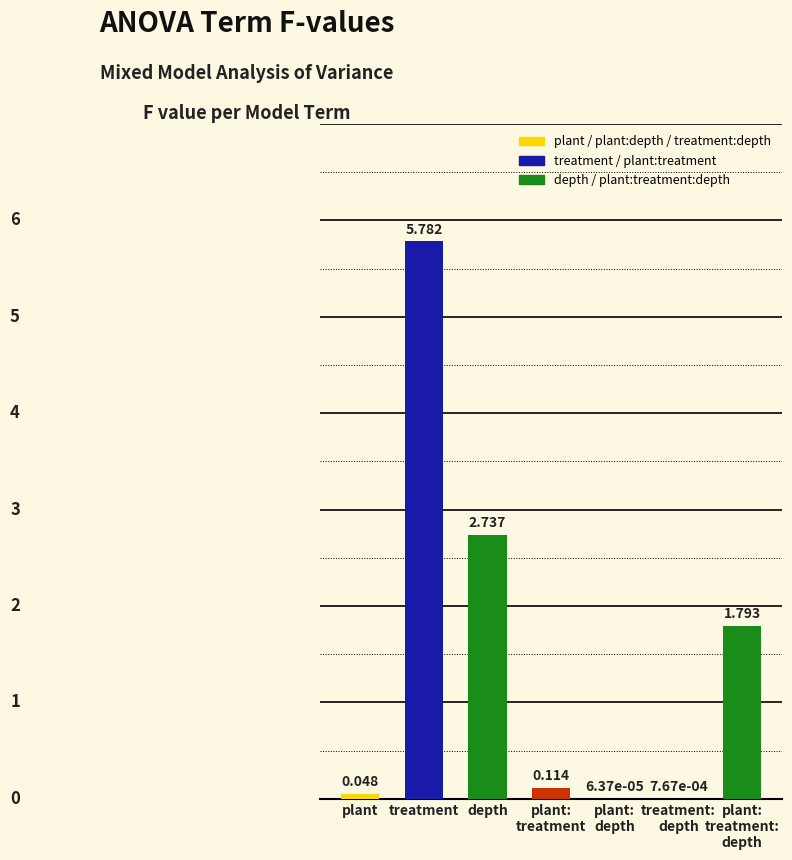

What is the difference between the values at treatment and depth?

3.0